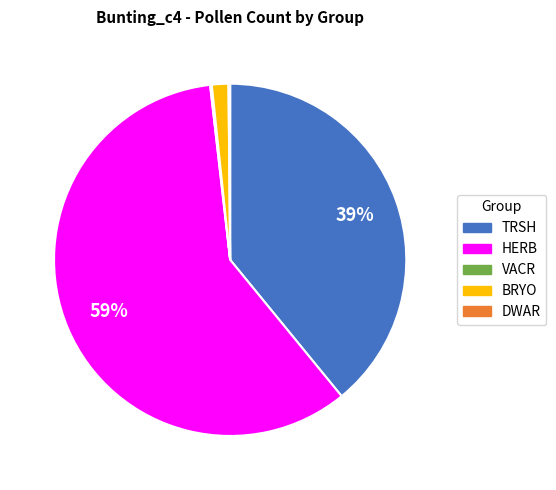

Between TRSH and HERB, which is larger?

HERB